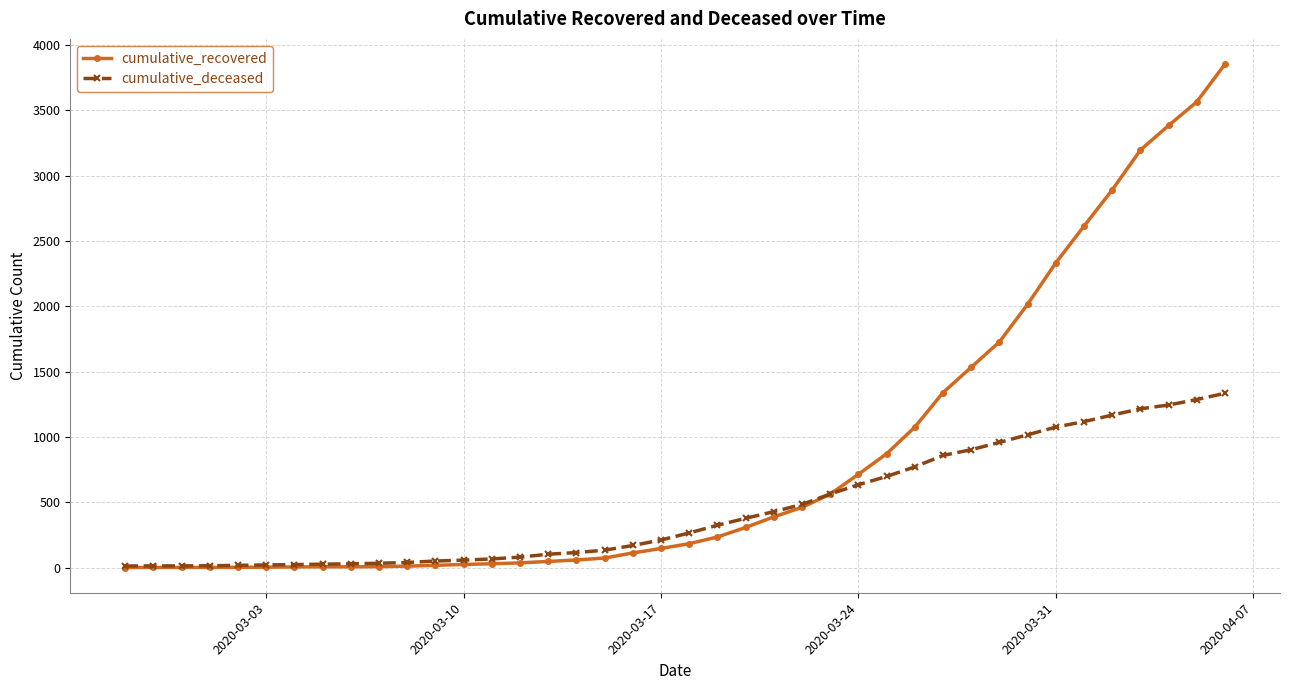

Rank the series by their maximum value, from highest to lowest.

cumulative_recovered, cumulative_deceased